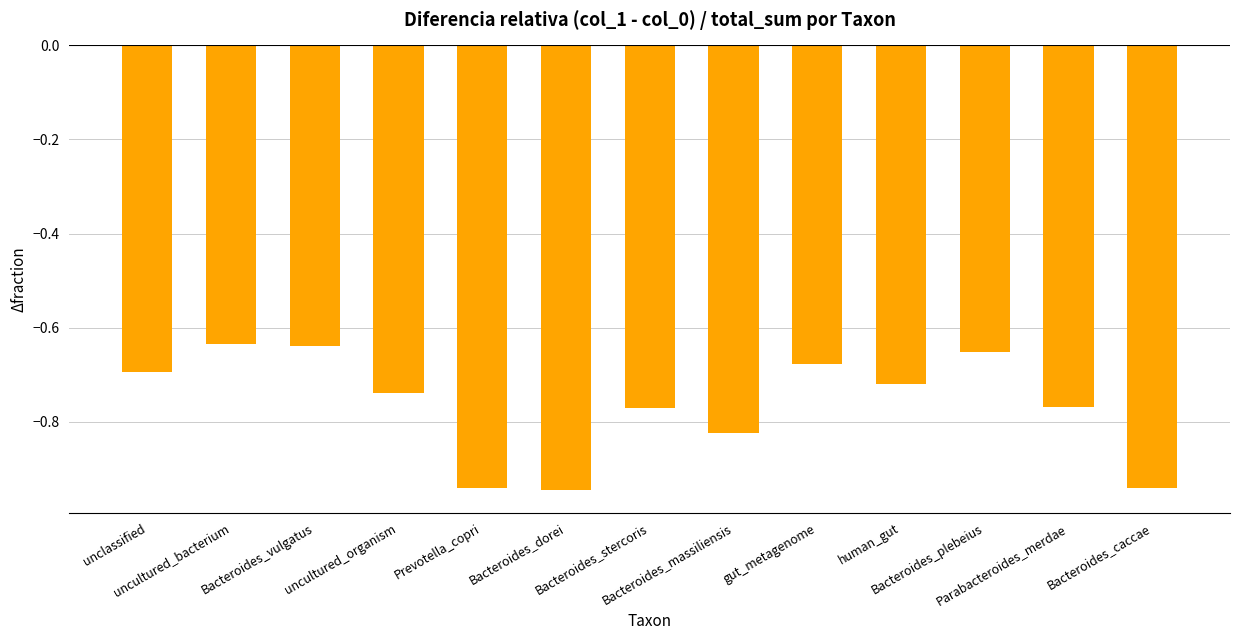

The chart shows a value of -1.2 at human_gut. True or false?

False